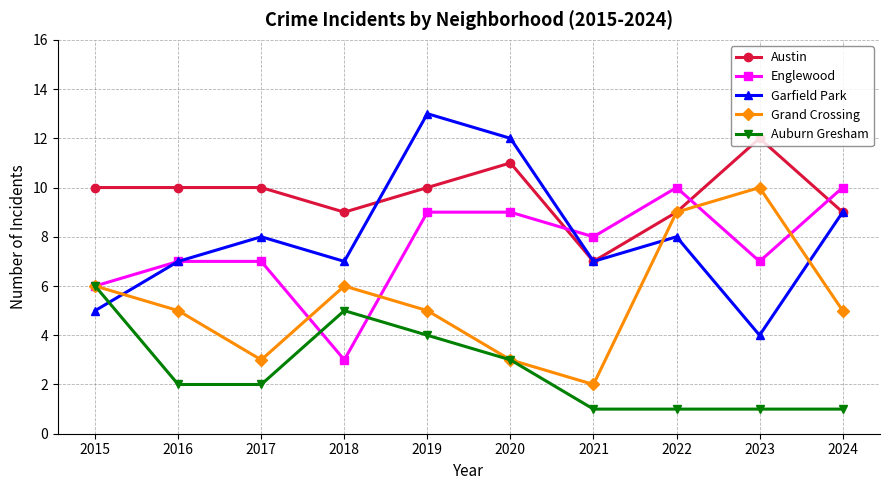

True or false: Grand Crossing has more than 2 interior local peaks.

False